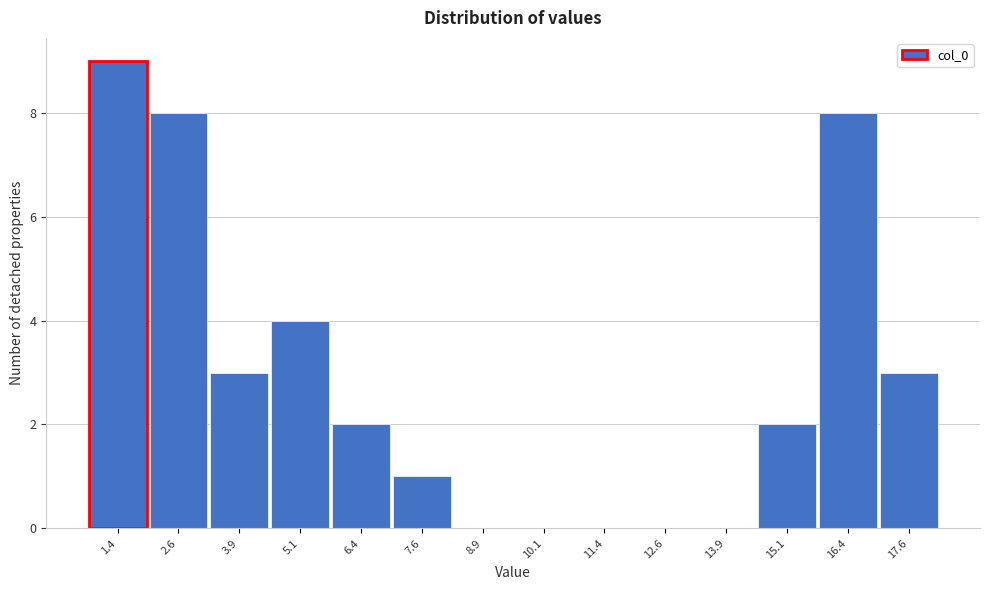

Reading left to right, list all the values displayed in this chart.

1.4=9	2.6=8	3.9=3	5.1=4	6.4=2	7.6=1	8.9=0	10.1=0	11.4=0	12.6=0	13.9=0	15.1=2	16.4=8	17.6=3